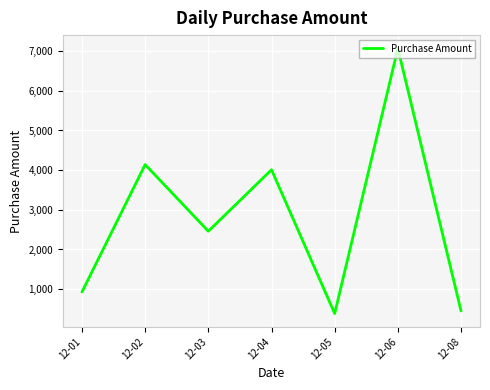

Reading left to right, extract all data points from this chart.

12-01=930	12-02=4140	12-03=2460	12-04=4010	12-05=385	12-06=7070	12-08=450